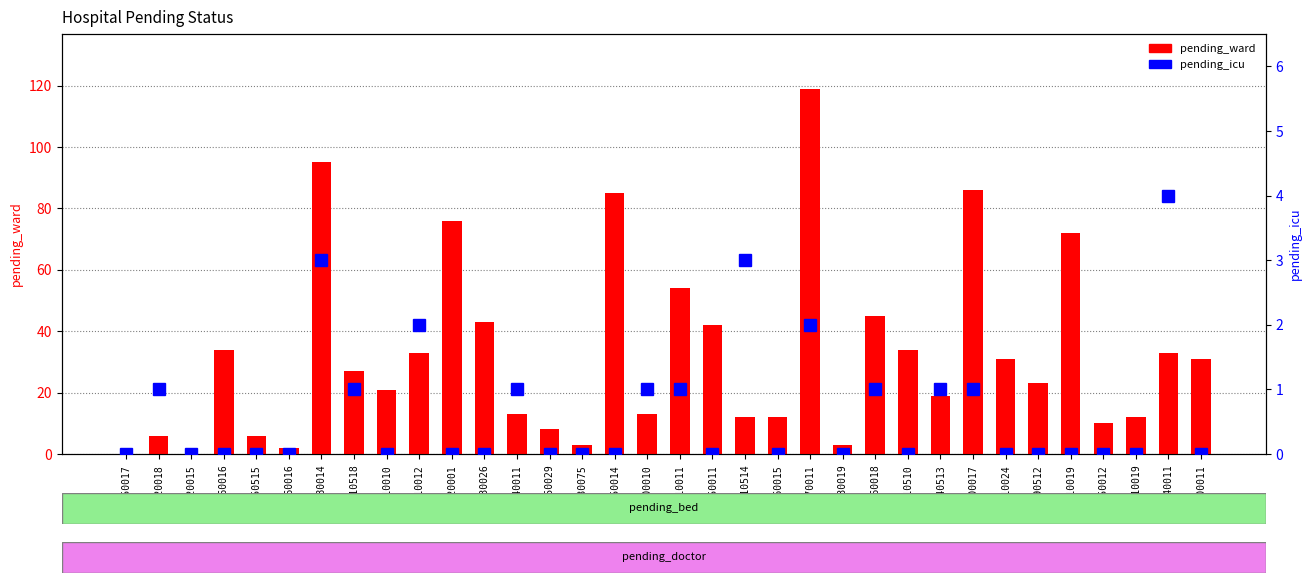

What are all the series names shown in the legend?

pending_ward, pending_icu